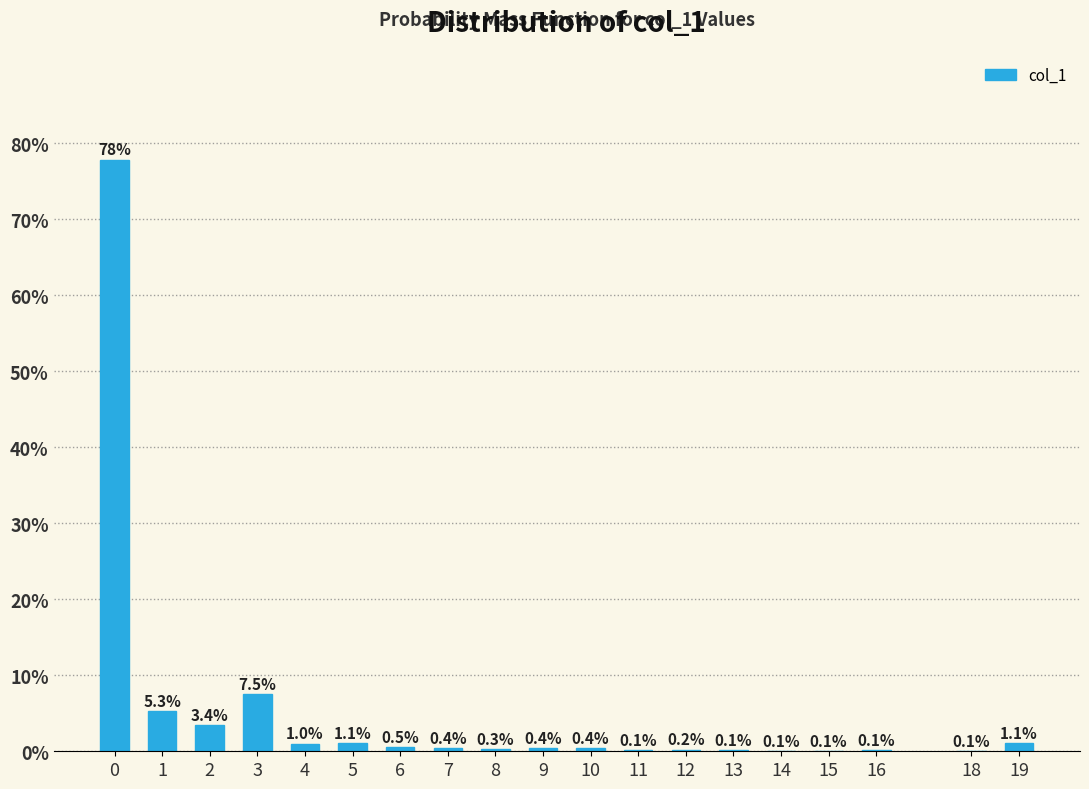

Reading left to right, list all the values displayed in this chart.

0=77.8	1=5.3	2=3.4	3=7.5	4=1.0	5=1.1	6=0.5	7=0.4	8=0.3	9=0.4	10=0.4	11=0.1	12=0.2	13=0.1	14=0.1	15=0.1	16=0.1	18=0.1	19=1.1